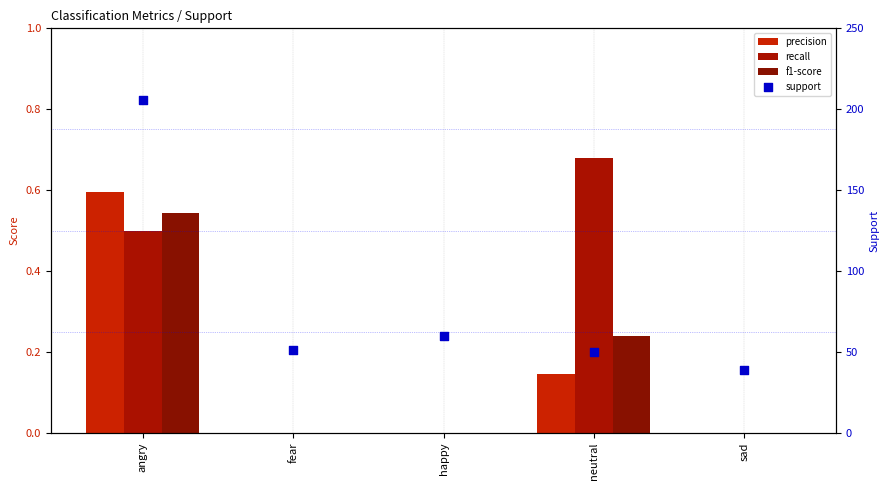

At how many categories does at least one series exceed 193?

1